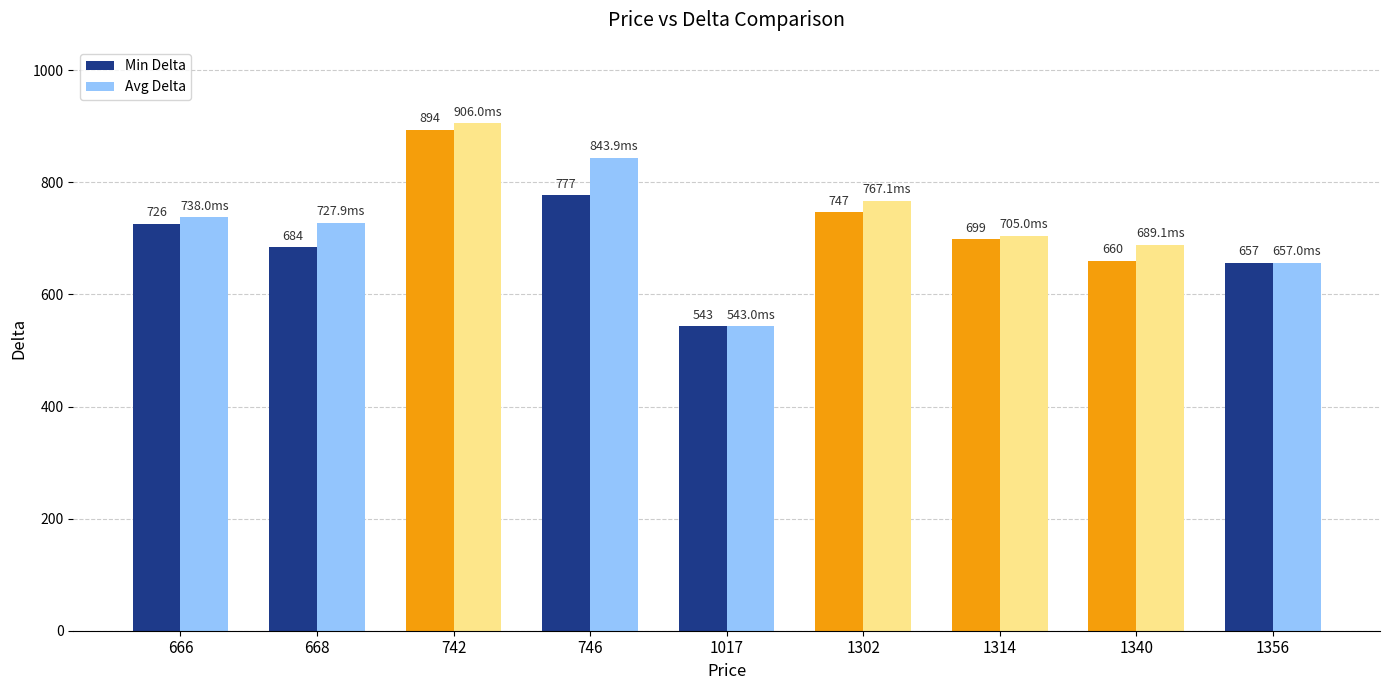

At which label does Min Delta first exceed 699?

666